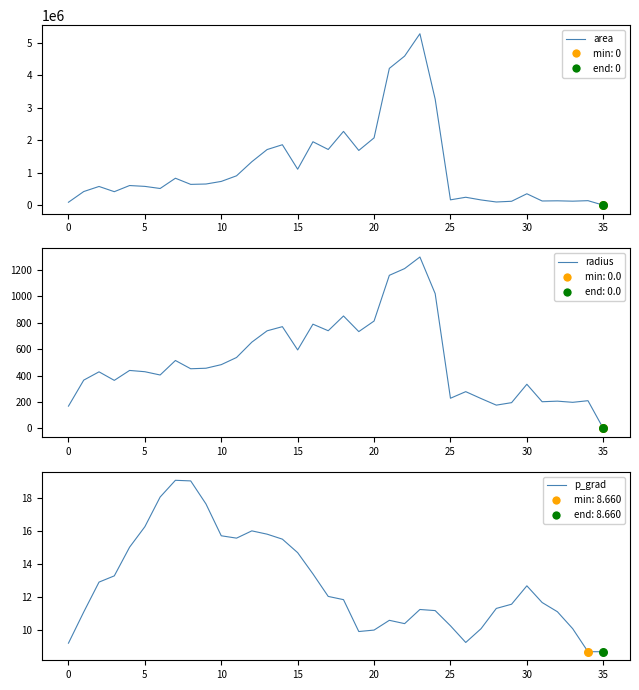

Which series has the largest total across all categories?

area